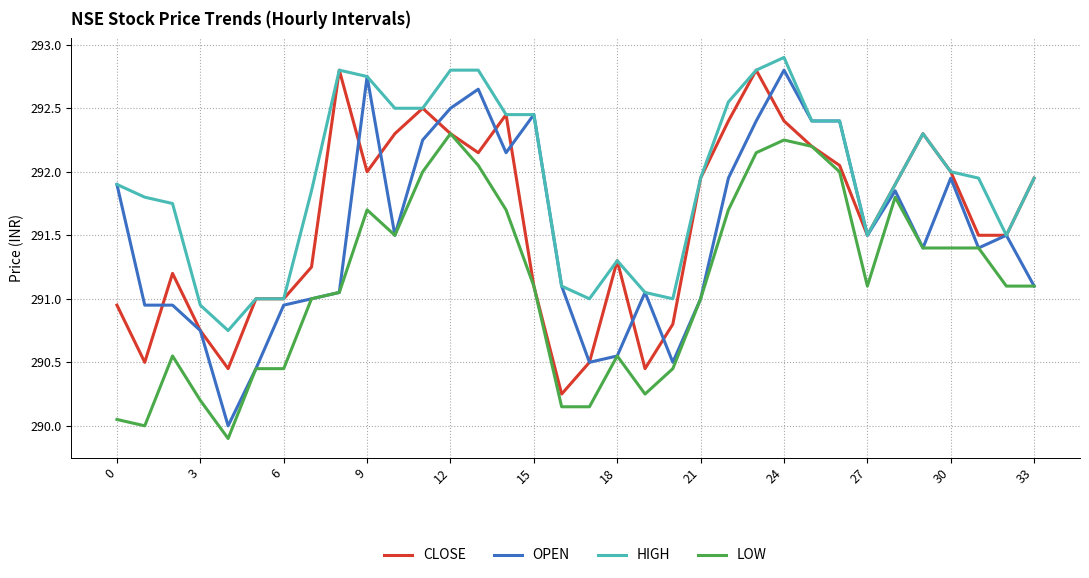

True or false: HIGH and LOW intersect in this chart.

False